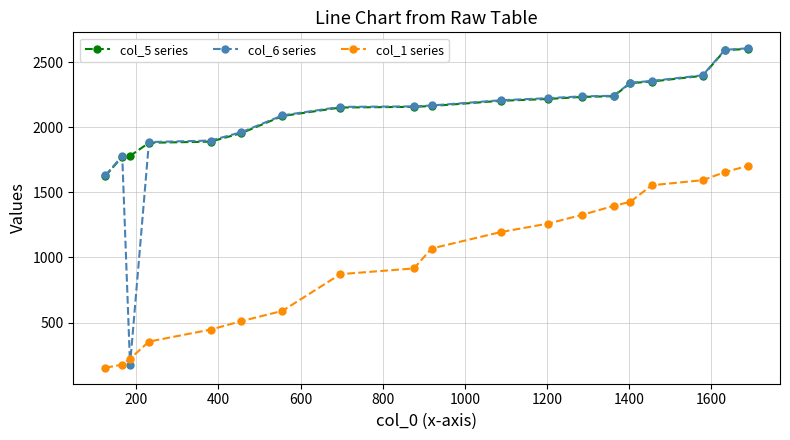

Which series ends up on top after the final intersection of col_5 series and col_6 series?

col_6 series